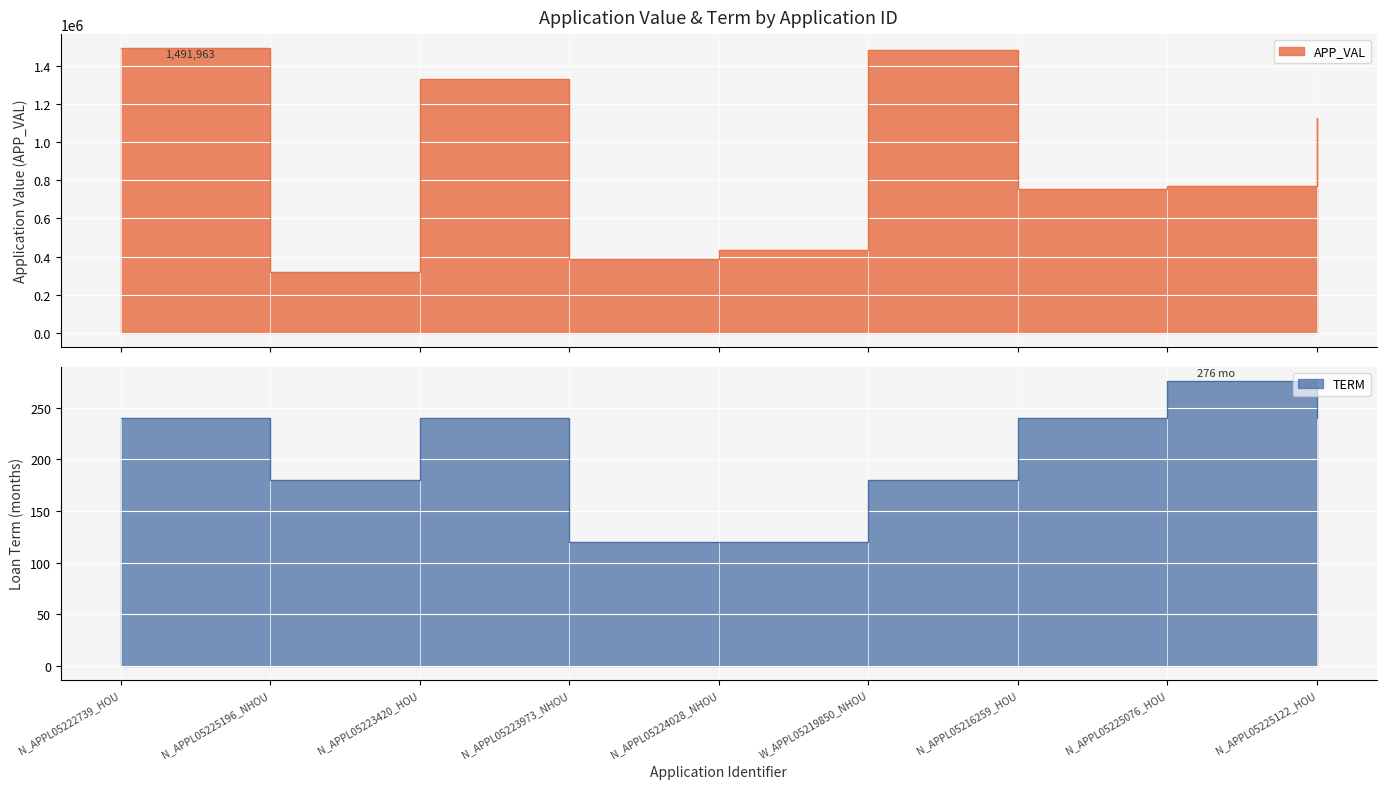

True or false: APP_VAL and TERM cross at least once.

False